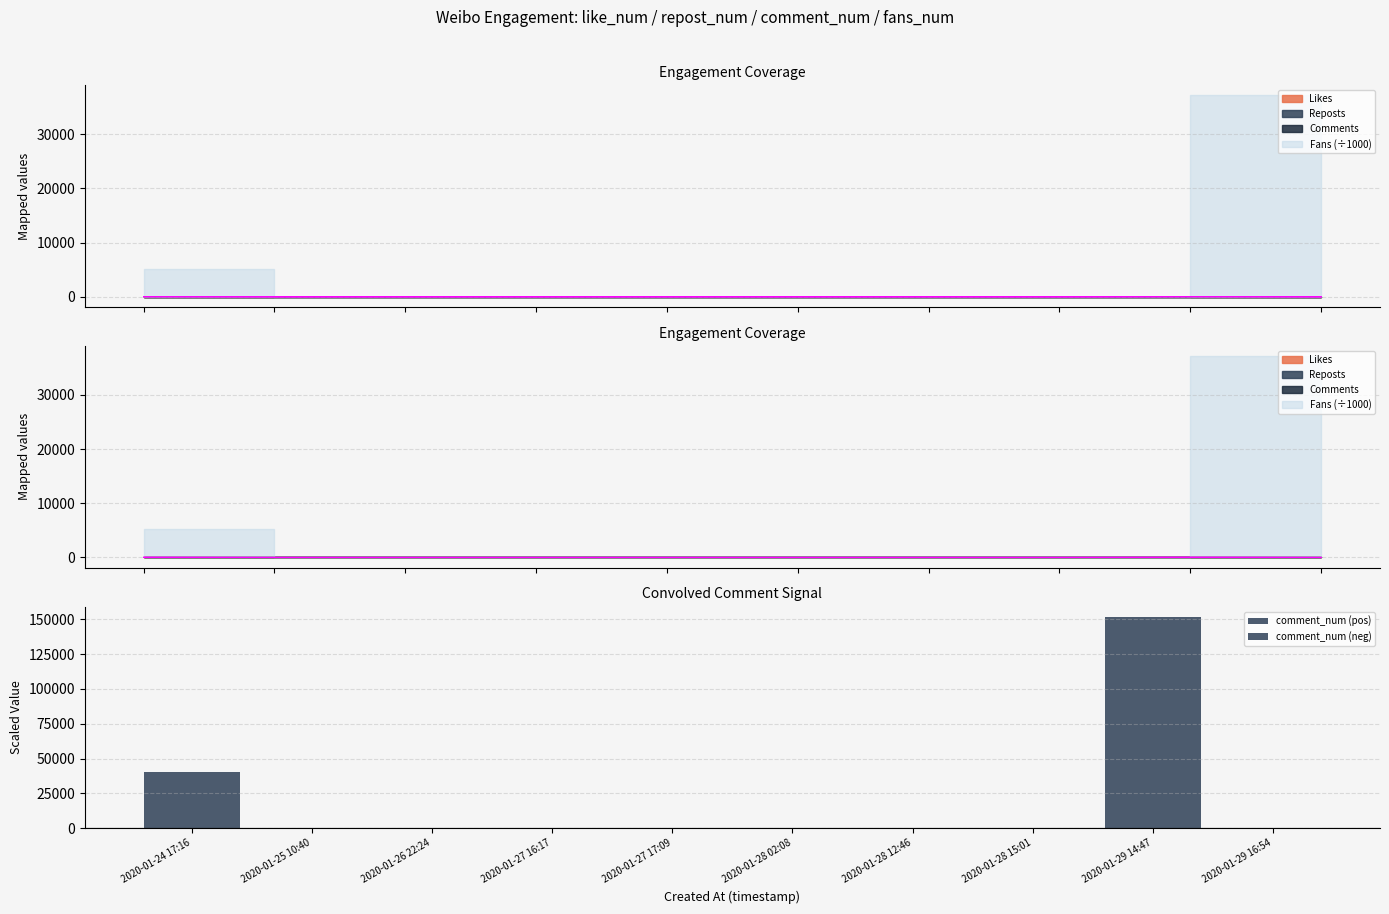

Which series has the widest spread of values?

comment_num (pos)